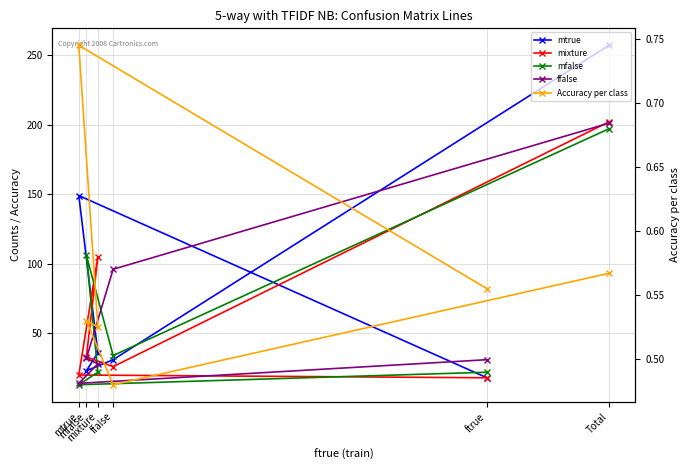

Which category has the highest value in the ffalse series?

Total